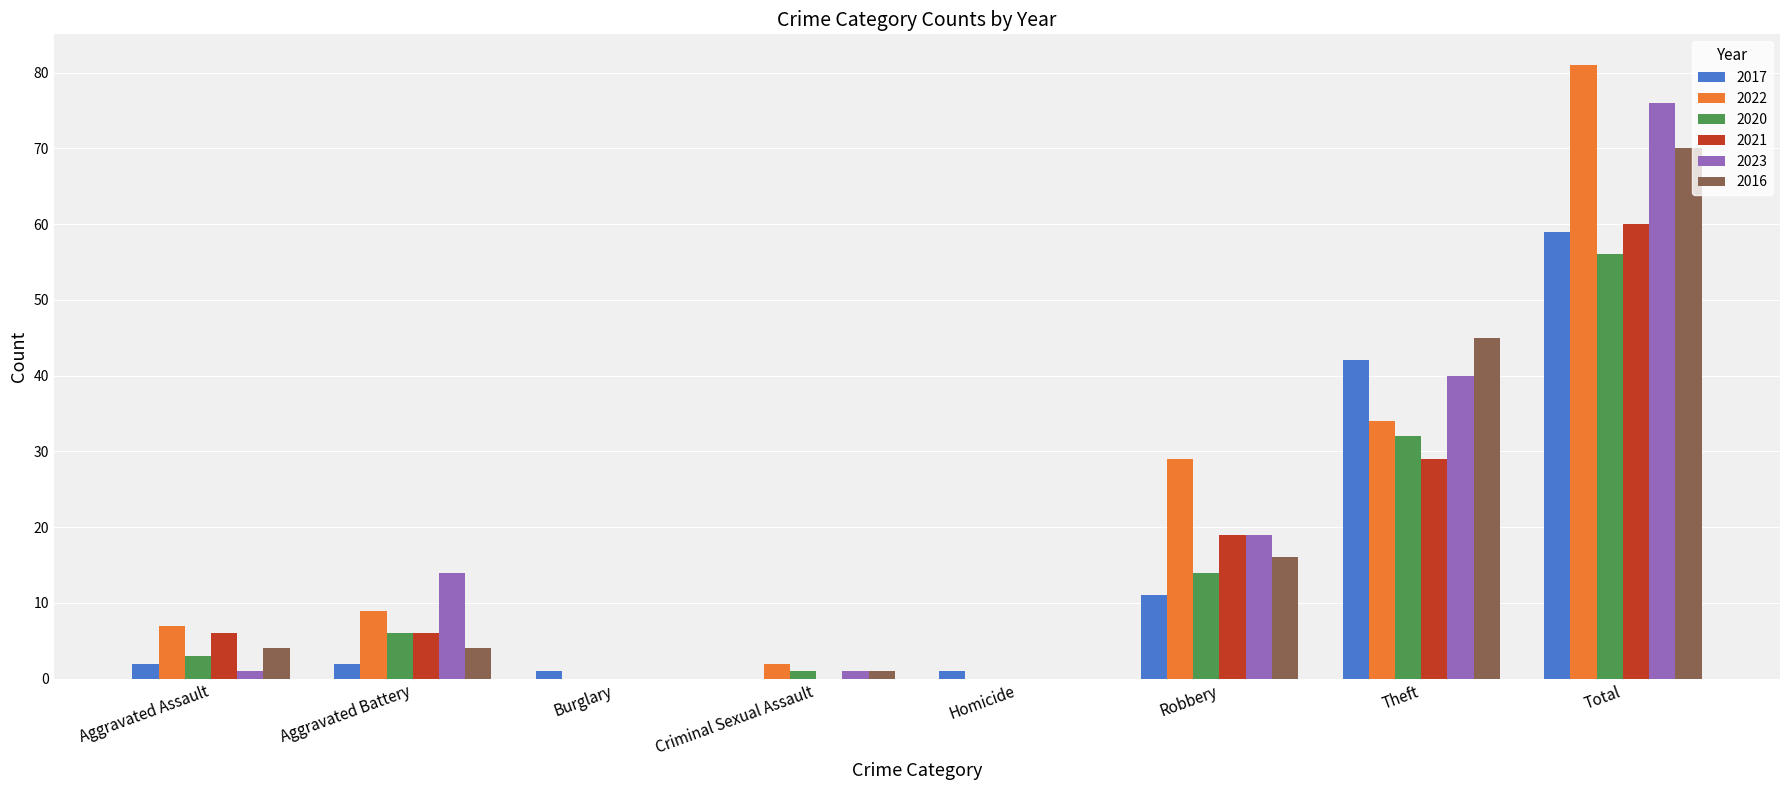

The value of 2022 at Criminal Sexual Assault is 2. True or false?

True